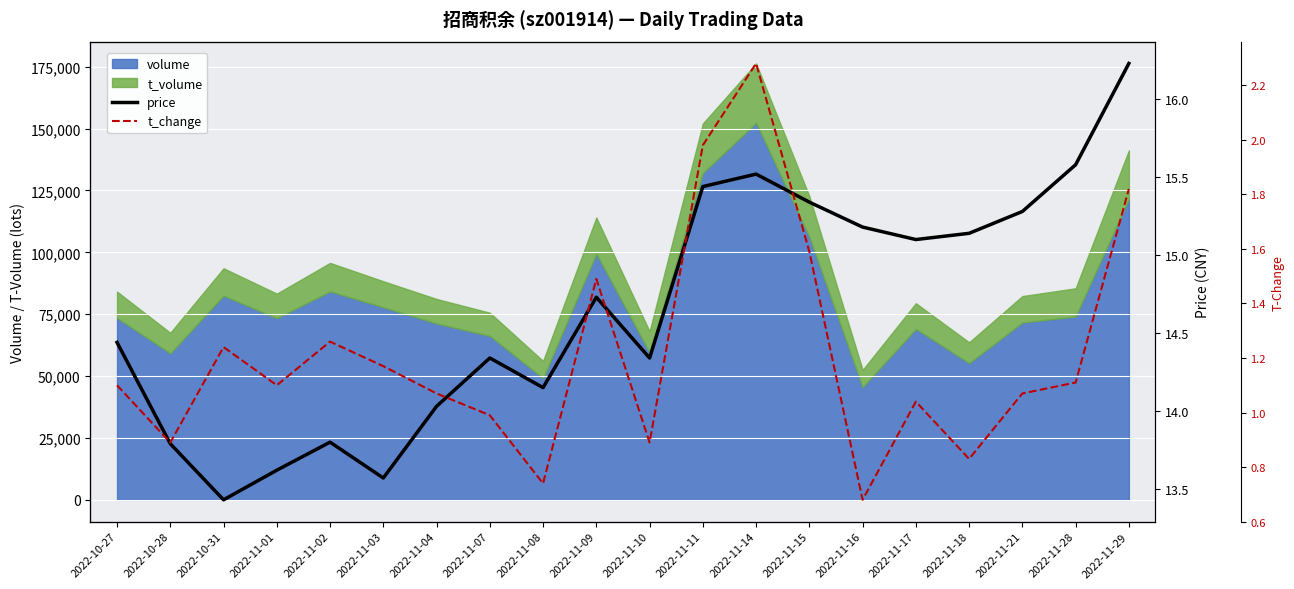

Between 2022-10-28 and 2022-11-11, which is larger?

2022-11-11